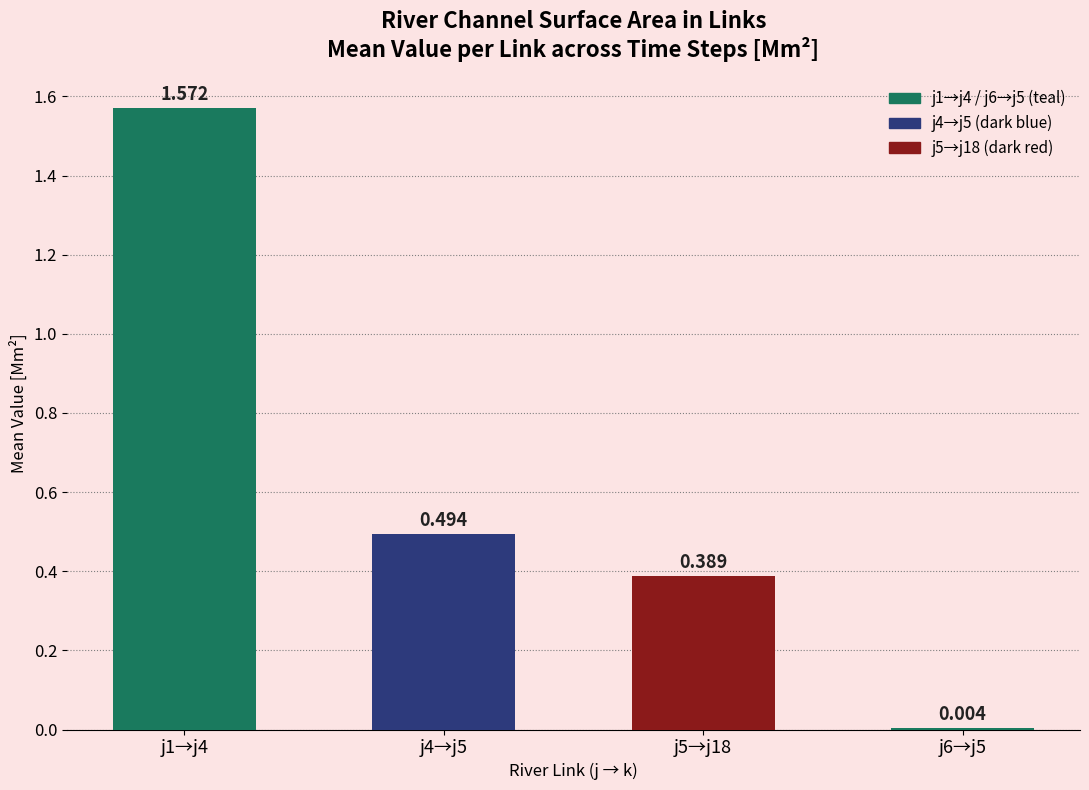

List the labels in order of value, largest first.

j1→j4, j4→j5, j5→j18, j6→j5